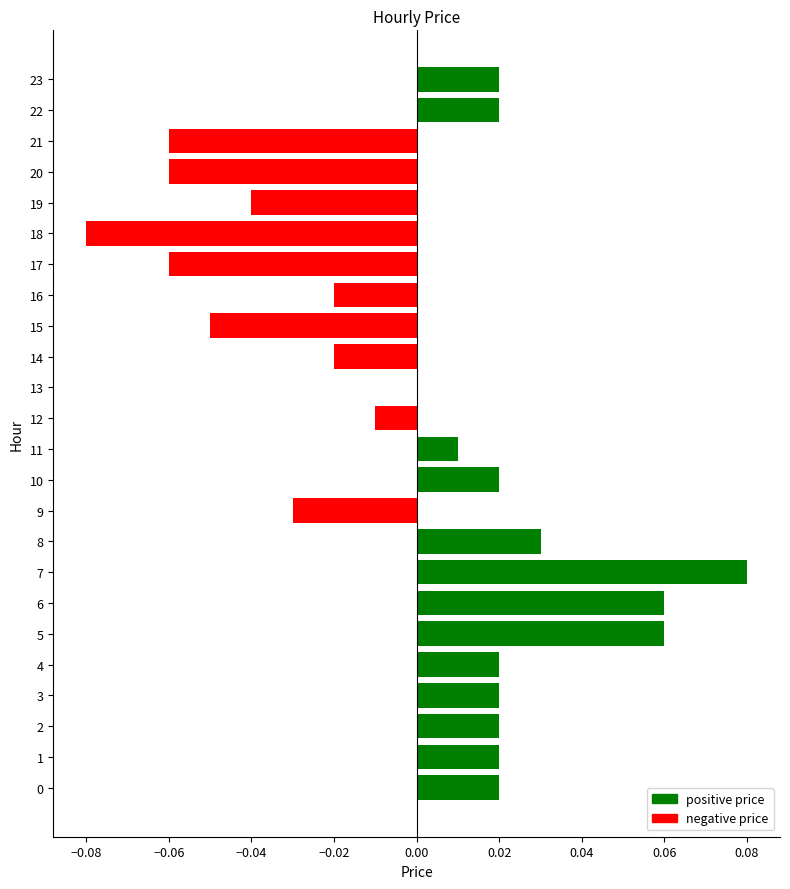

How many series are shown in this chart?

1